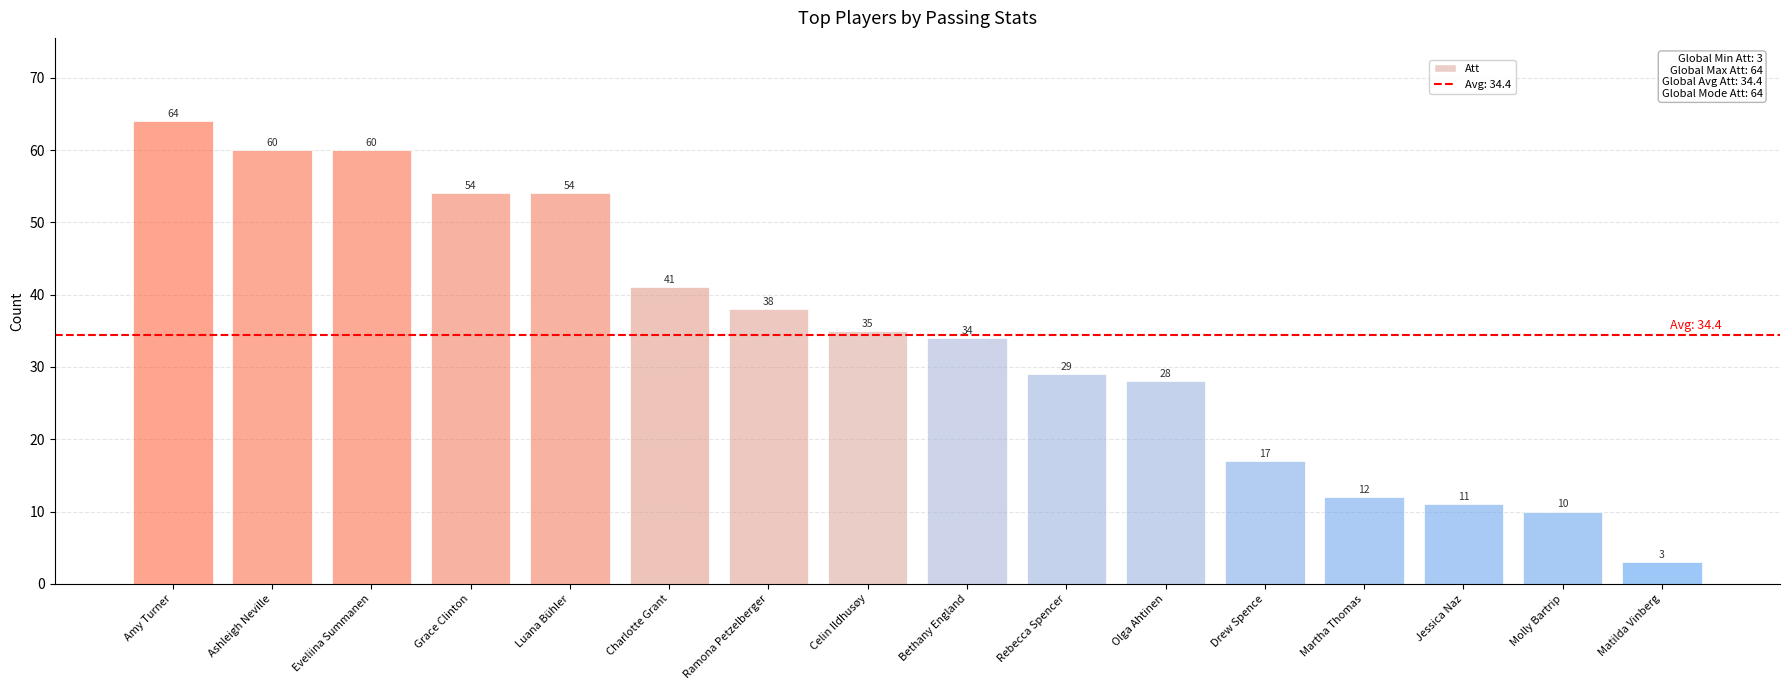

What is the sum of the values at Celin Ildhusøy and Olga Ahtinen?

63